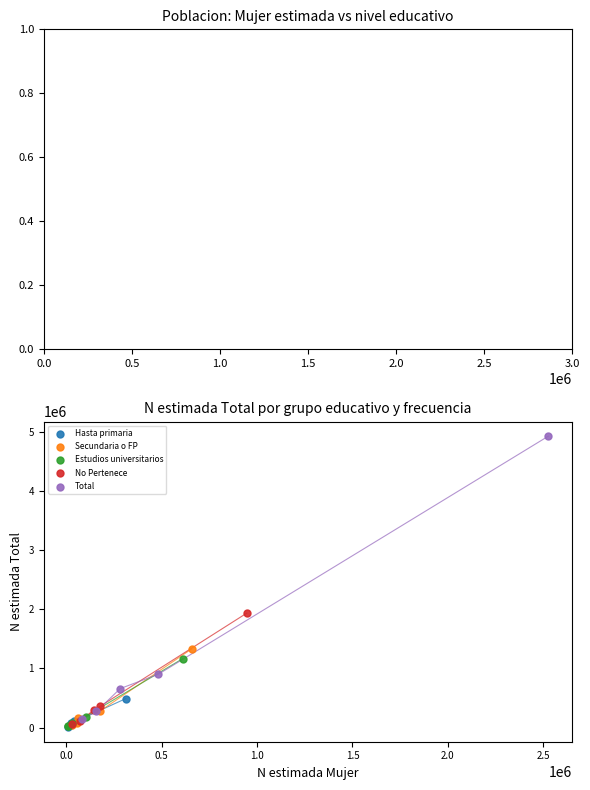

What are all the series names shown in the legend?

Hasta primaria, Secundaria o FP, Estudios universitarios, No Pertenece, Total